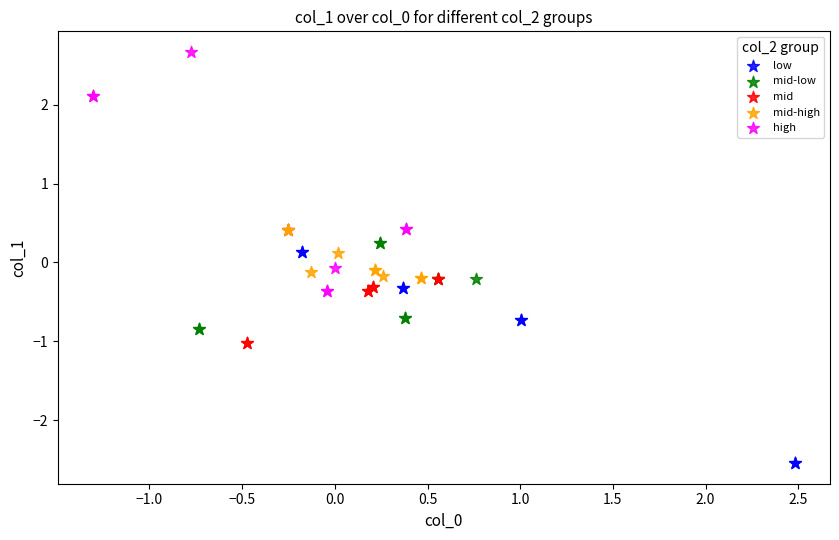

Which series has the widest spread of Y values?

high